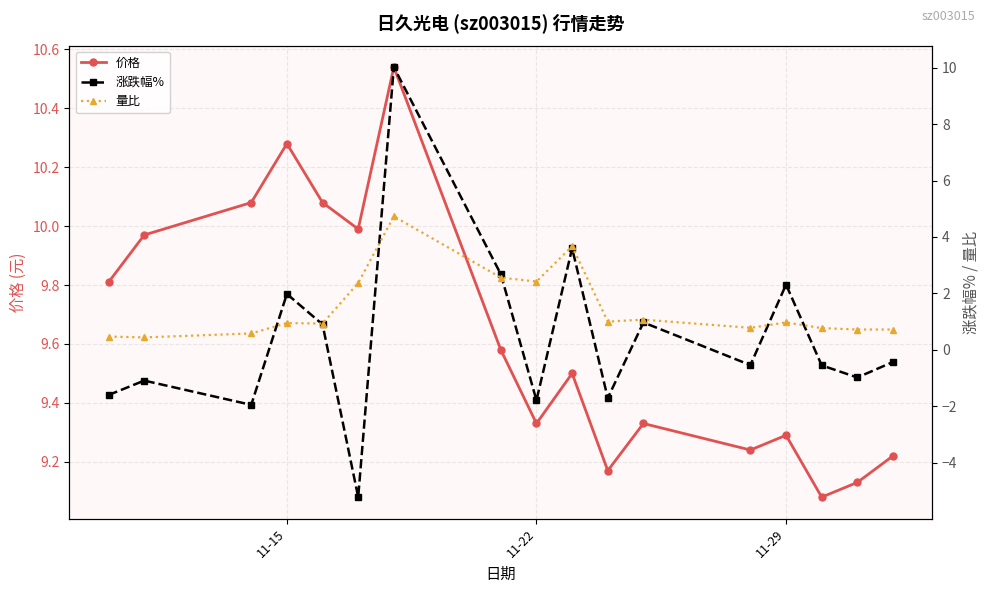

What are all the series names shown in the legend?

价格, 涨跌幅%, 量比